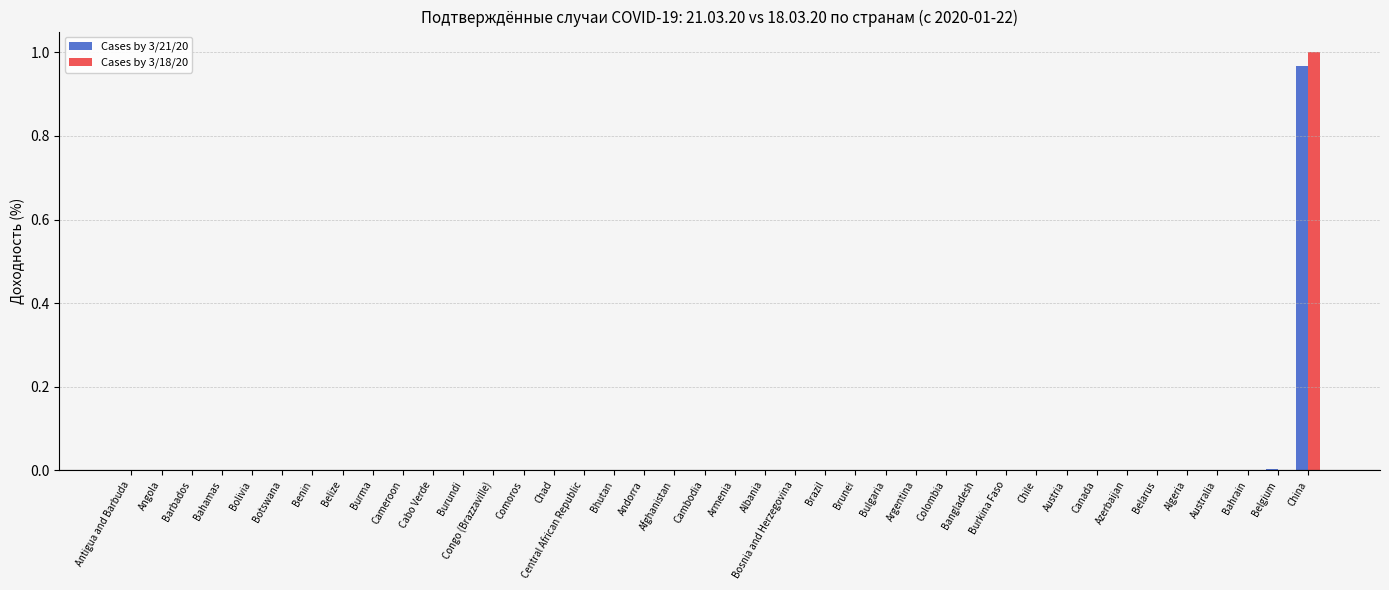

At which category is the sum across all series the highest?

China